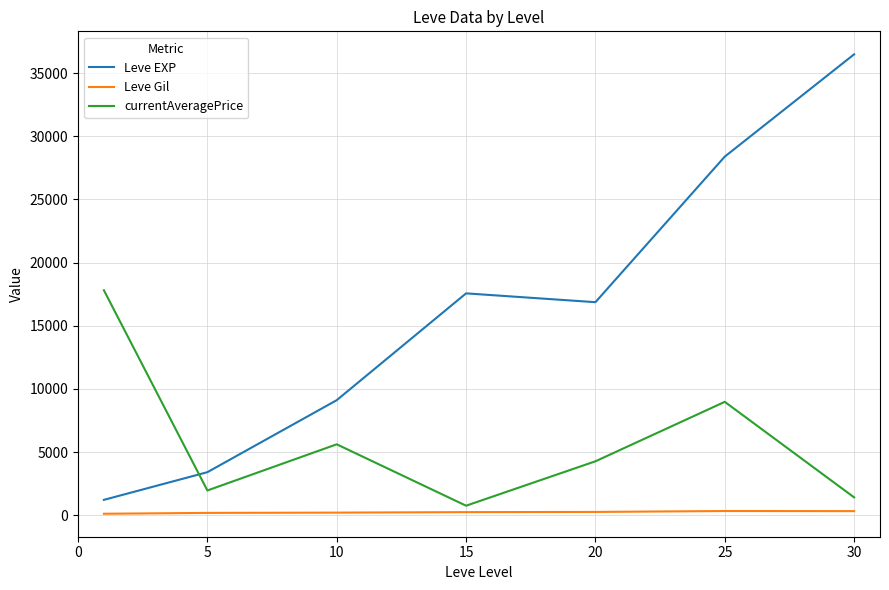

List the series in order of their peak value, lowest first.

Leve Gil, currentAveragePrice, Leve EXP